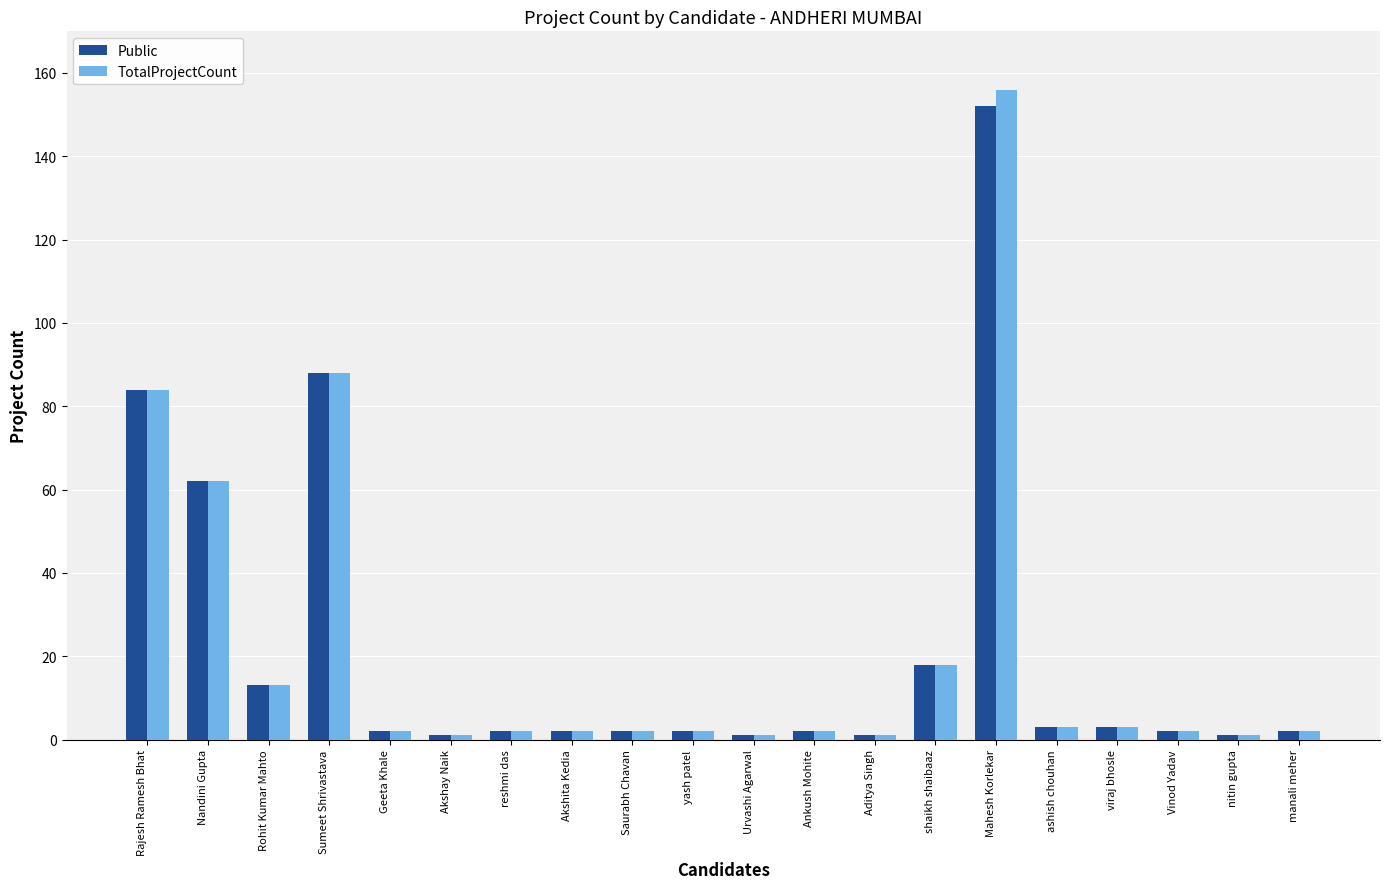

What is the greatest value displayed?

156